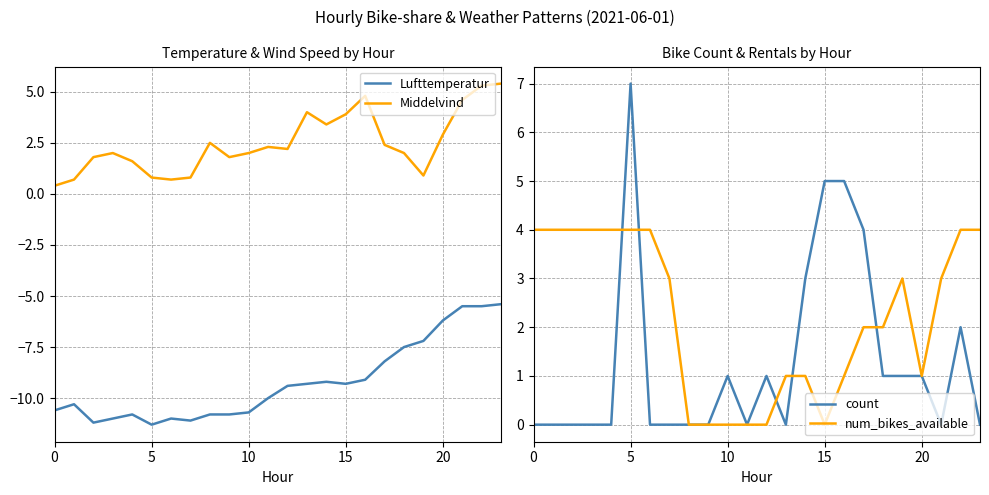

What is the maximum value for Middelvind?

5.4